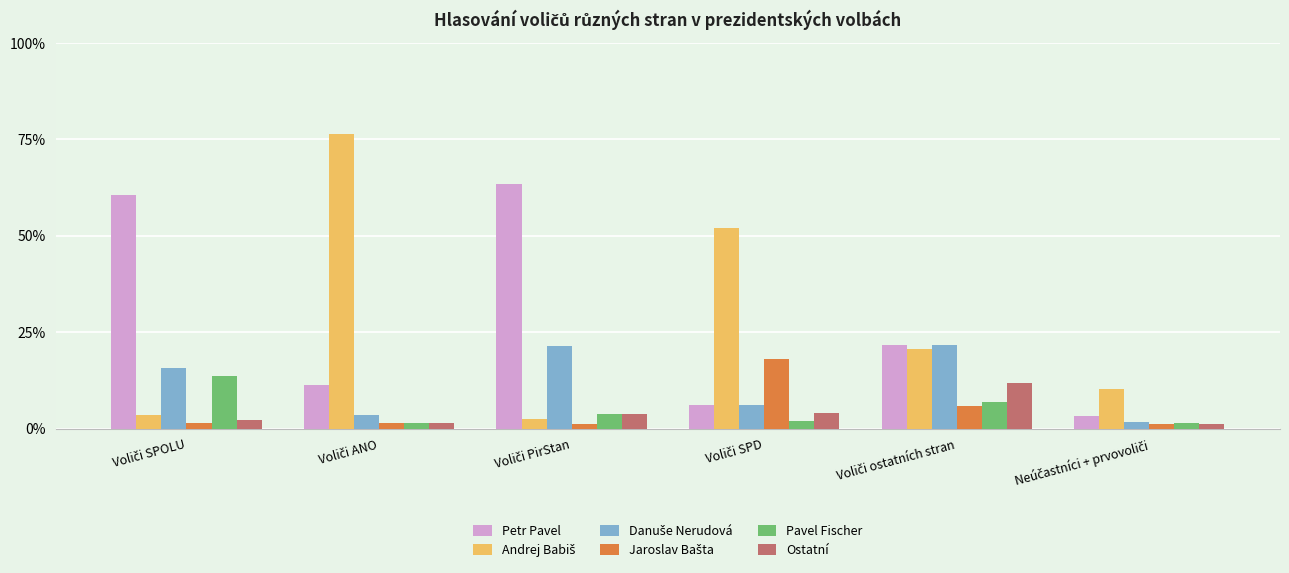

The Jaroslav Bašta series shows 0.1 at Voliči ostatních stran. True or false?

False